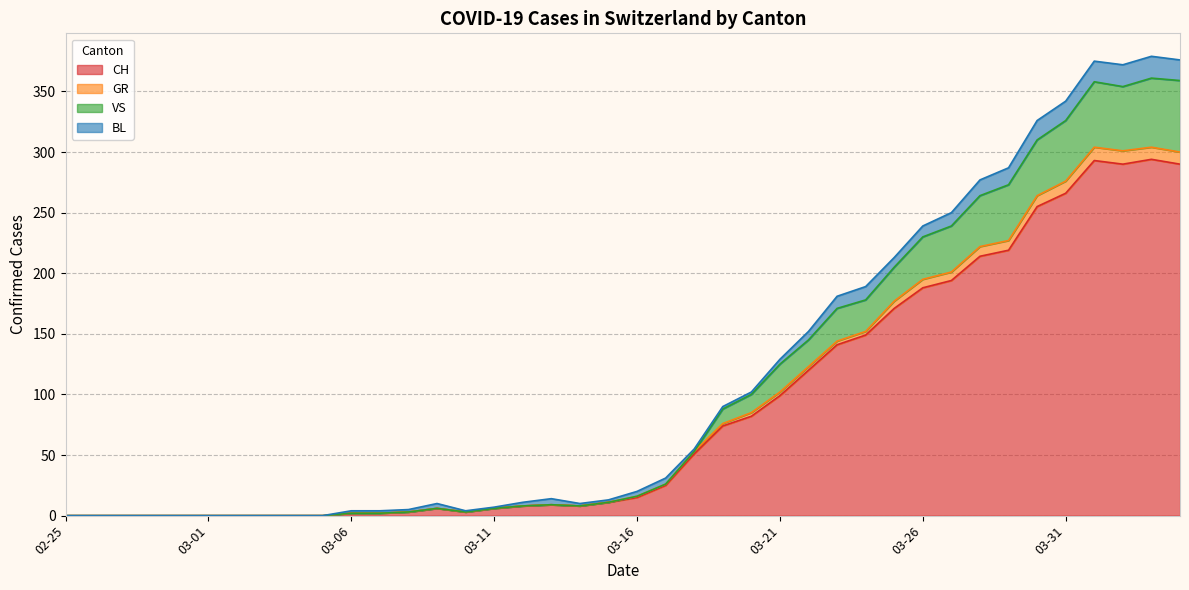

True or false: CH has a value of 141 at 2020-03-23.

True